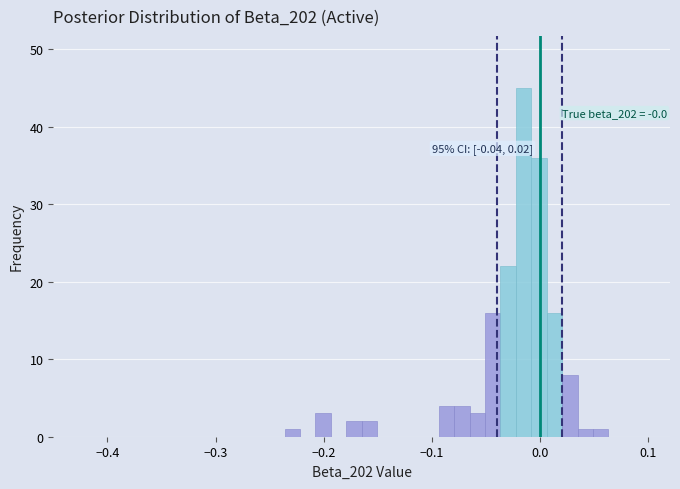

Read against the x-axis, roughly where is the centre of the tallest bar?

-0.02